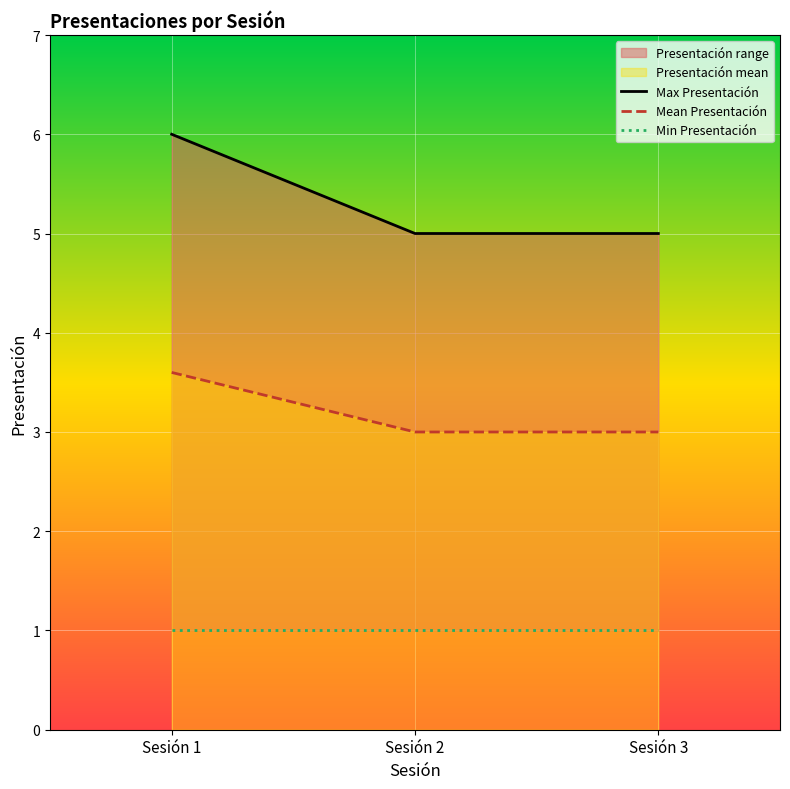

Count the number of data series in this chart.

3